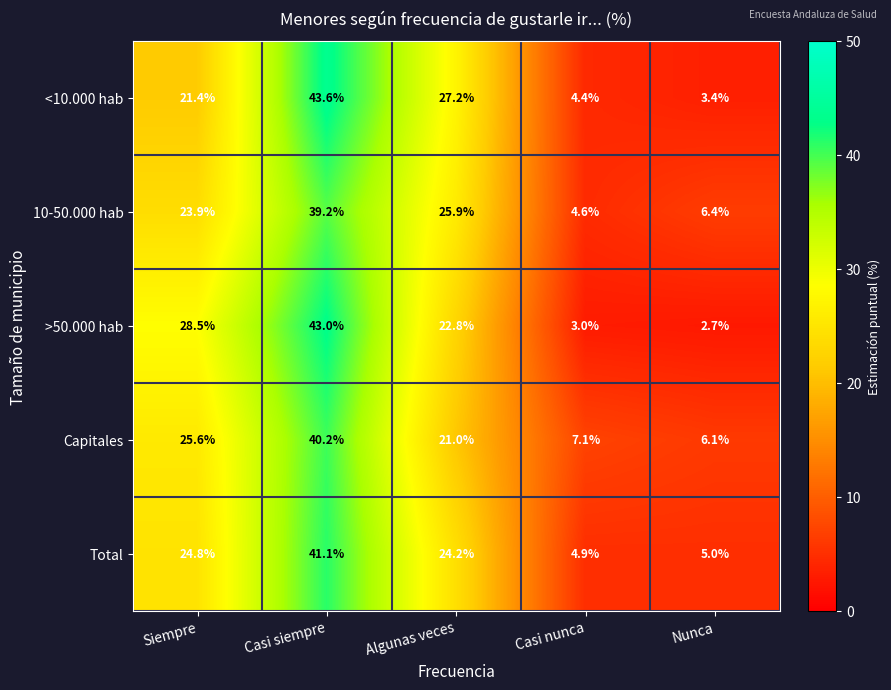

How many data points does each series have?

5